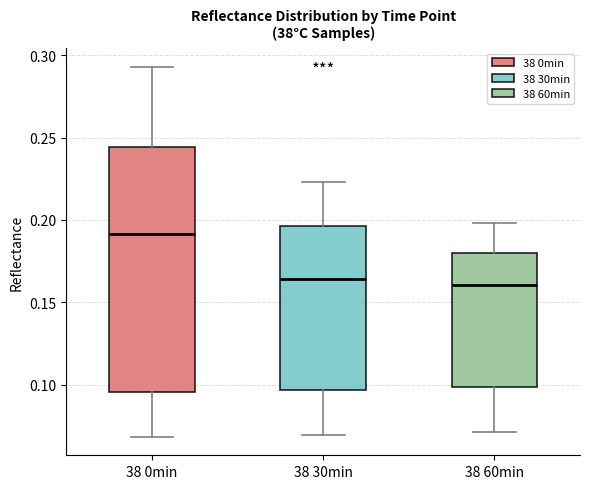

Which box's median line is the highest?

38 0min